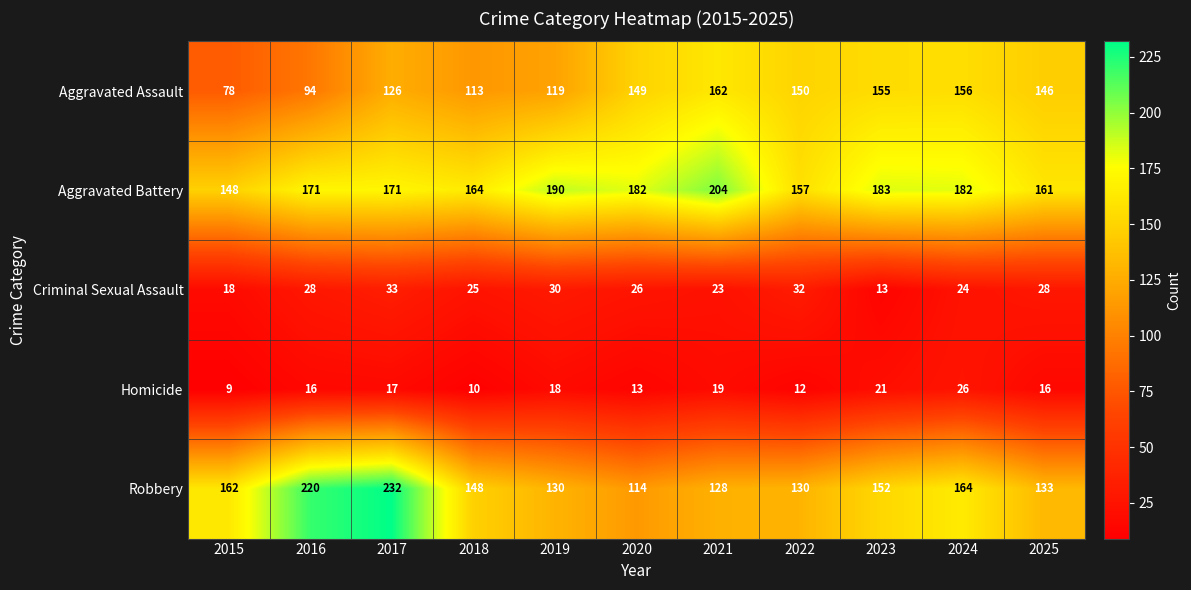

True or false: Homicide has a value of 16 at 2016.

True